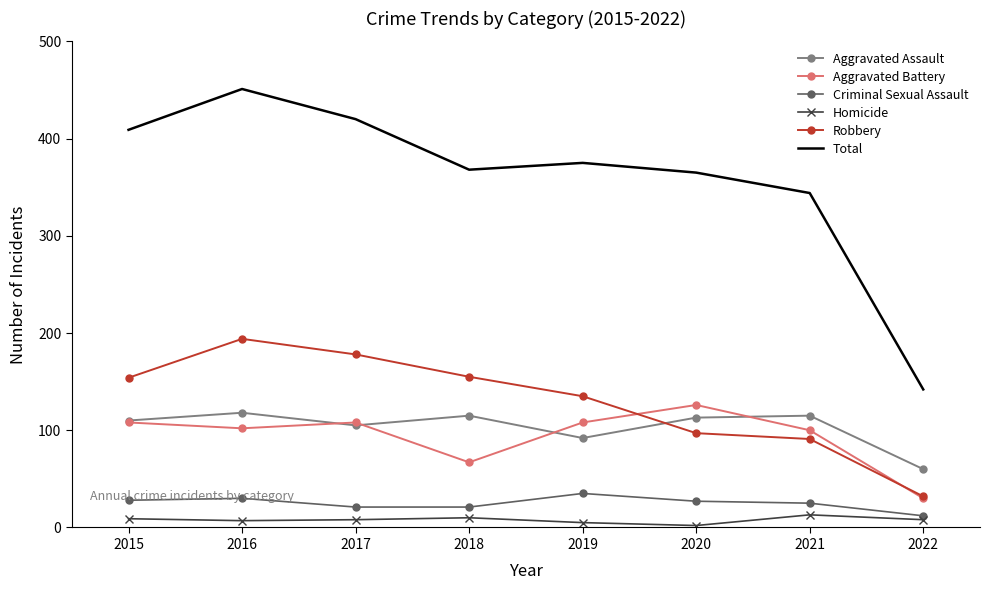

What is the maximum value shown in the chart?

451